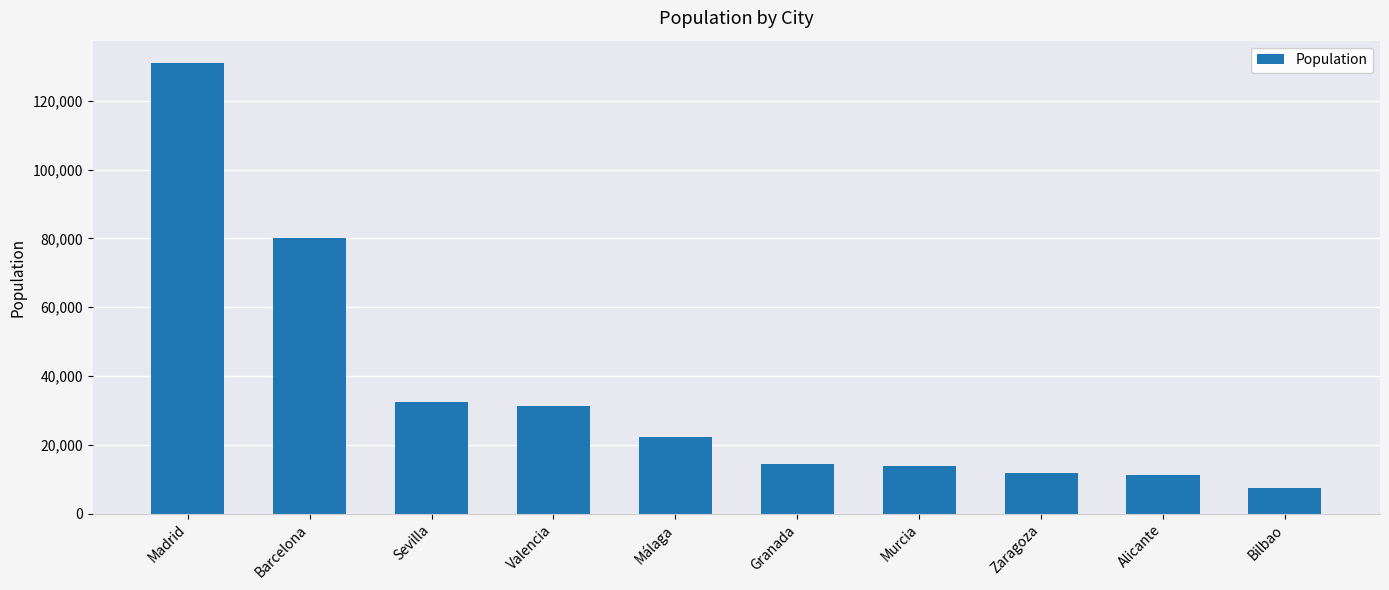

What is the value of the 8th bar from the left?

11747